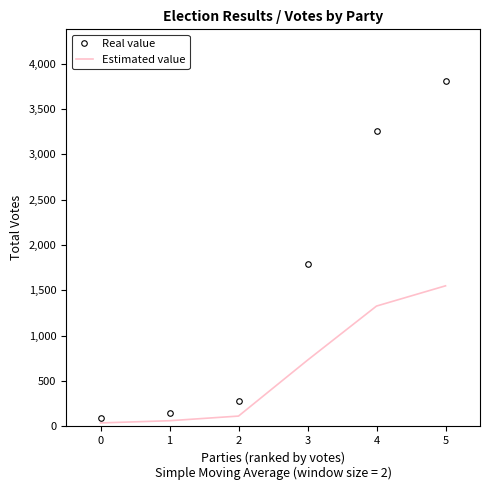

What is the difference between the second highest and minimum values in the Real value series?

3171.0